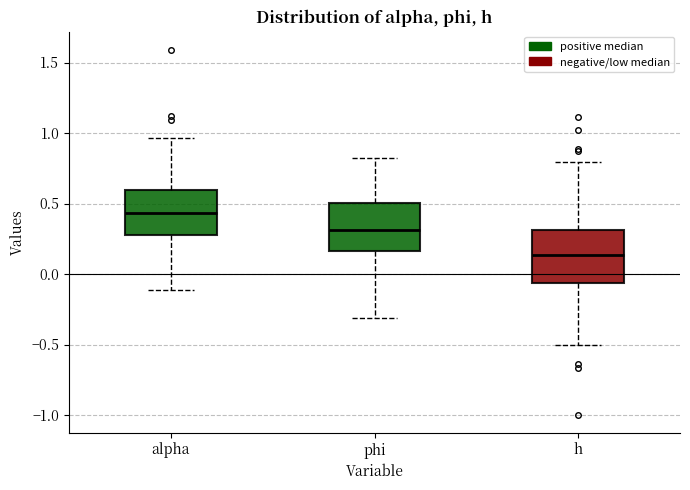

Which box's median line is the highest?

alpha